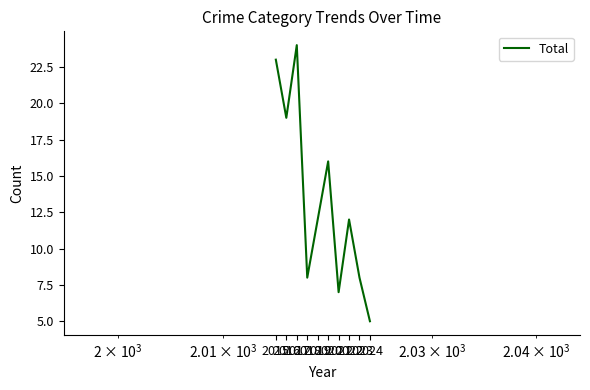

Does the chart display data point markers on the line(s)?

No